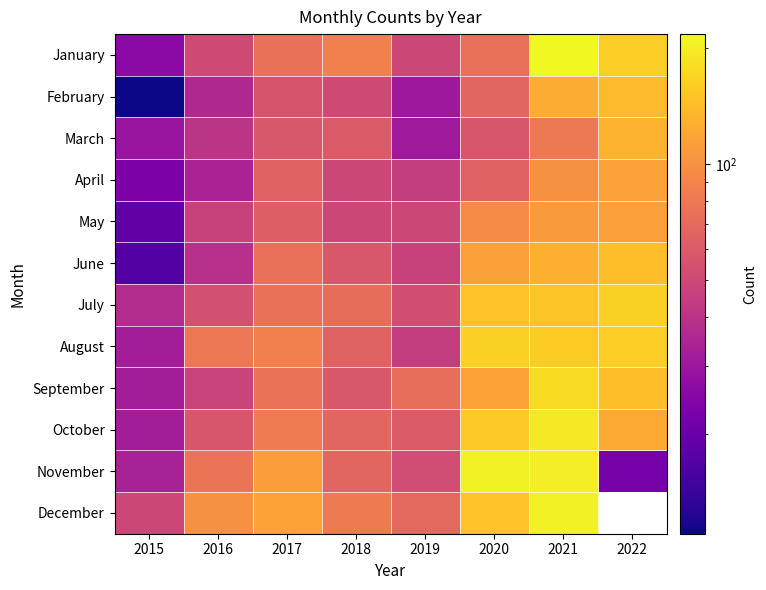

How many data points in February are less than 56?

4